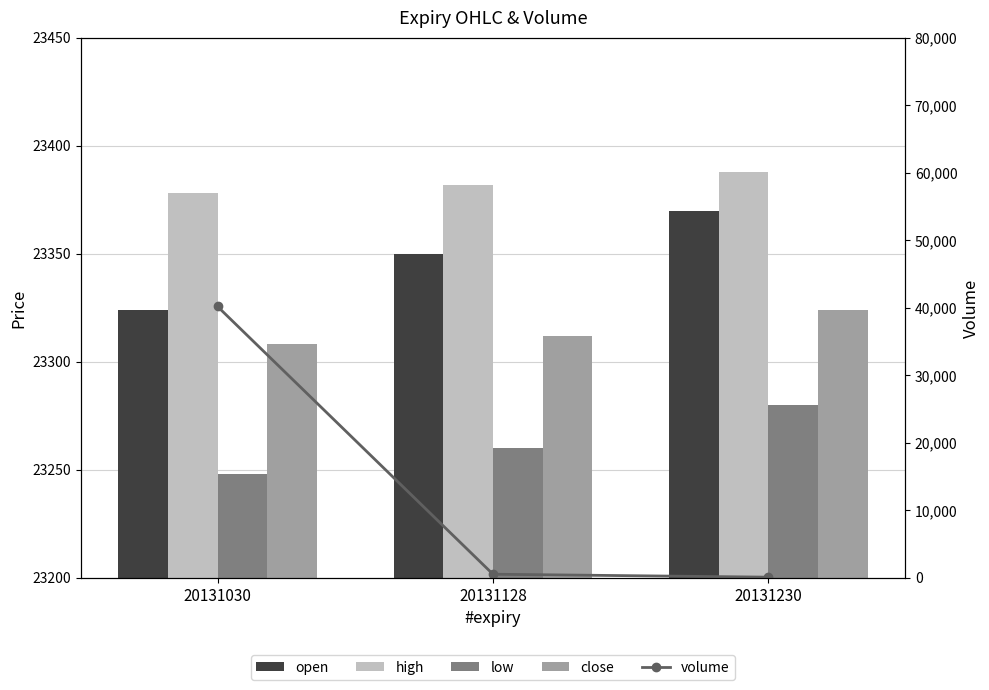

Where does the volume series first go above 521?

20131030